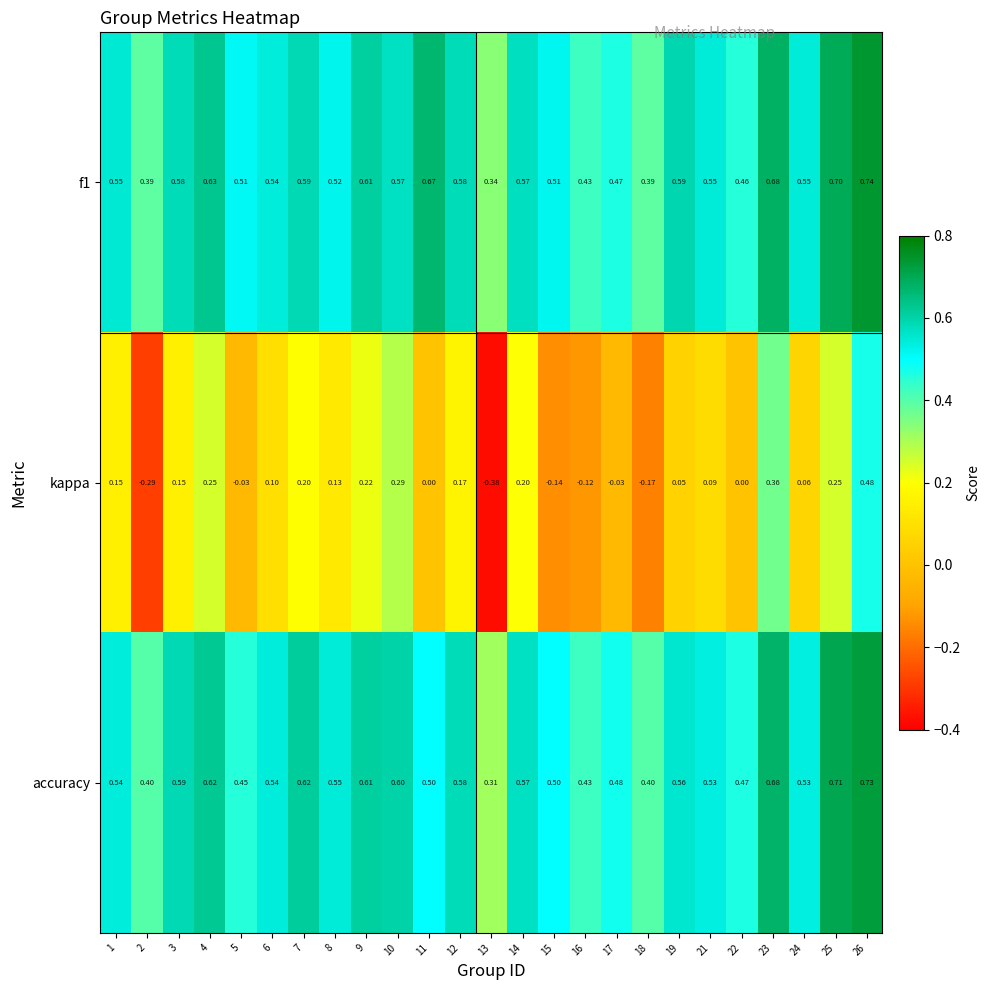

Which series has the largest range (max minus min)?

kappa